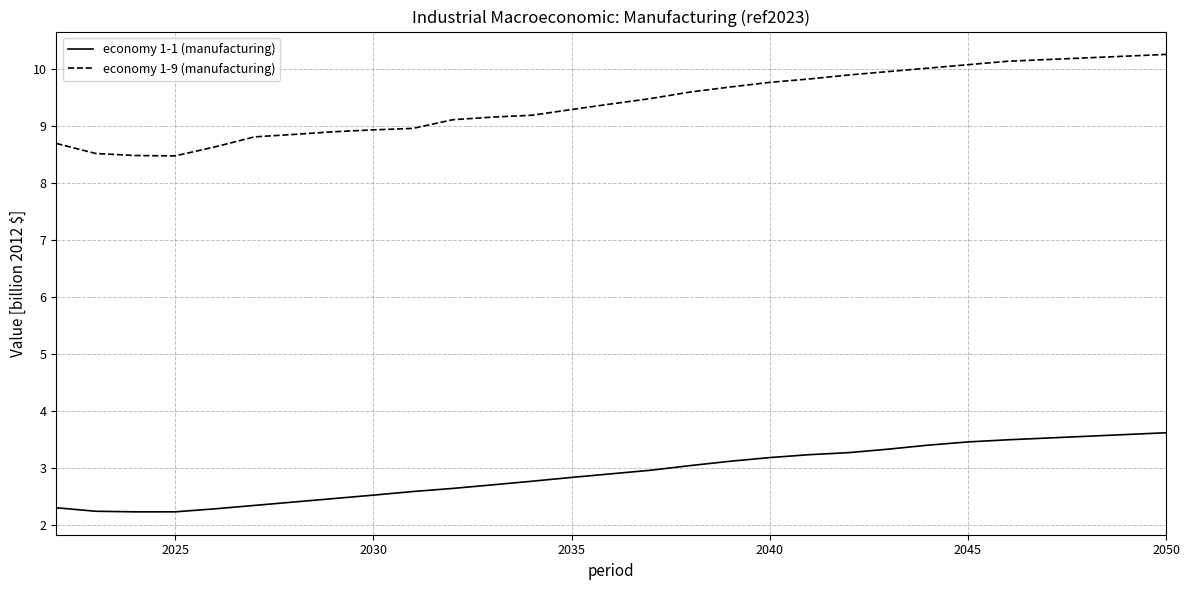

List the series in order of their overall mean, highest first.

economy 1-9 (manufacturing), economy 1-1 (manufacturing)